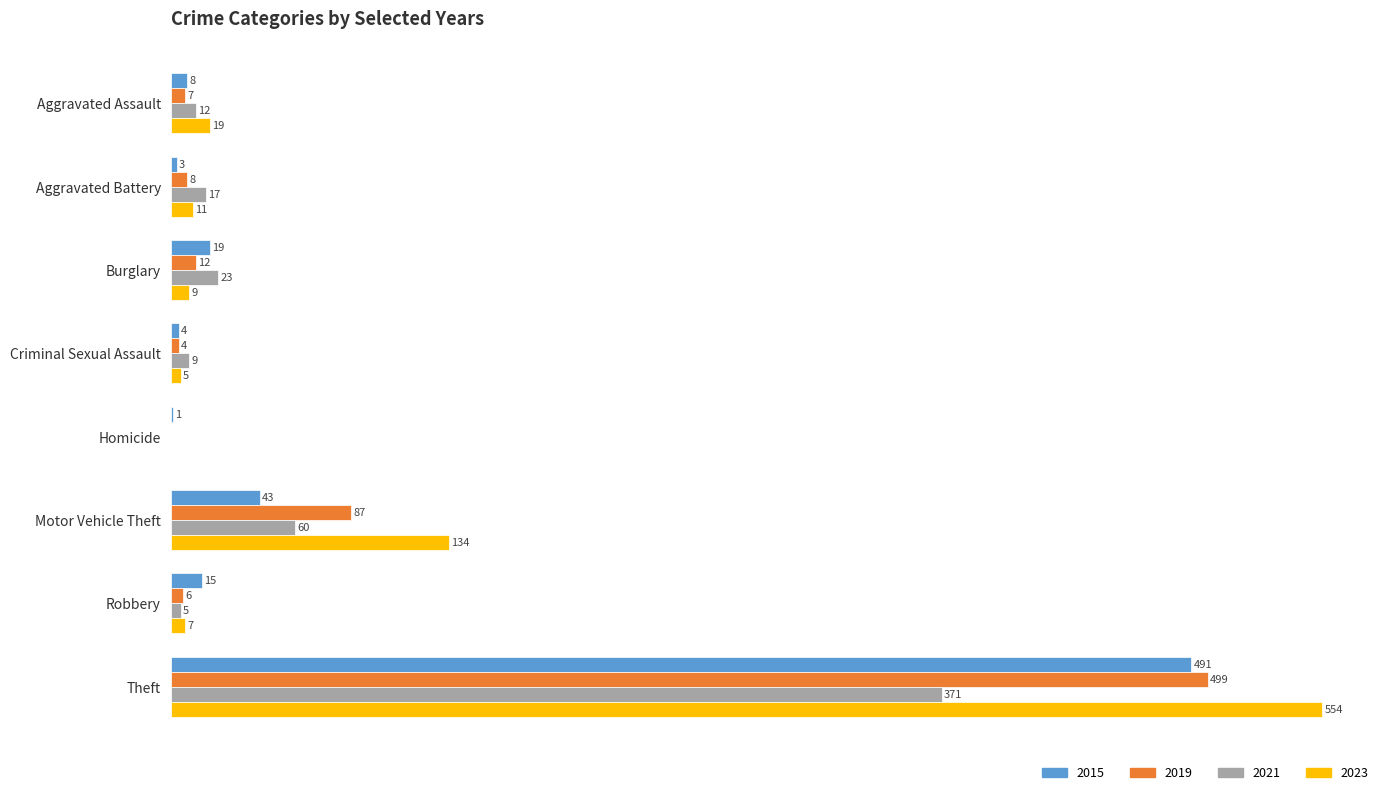

At which category does the chart reach its peak across all series?

Theft